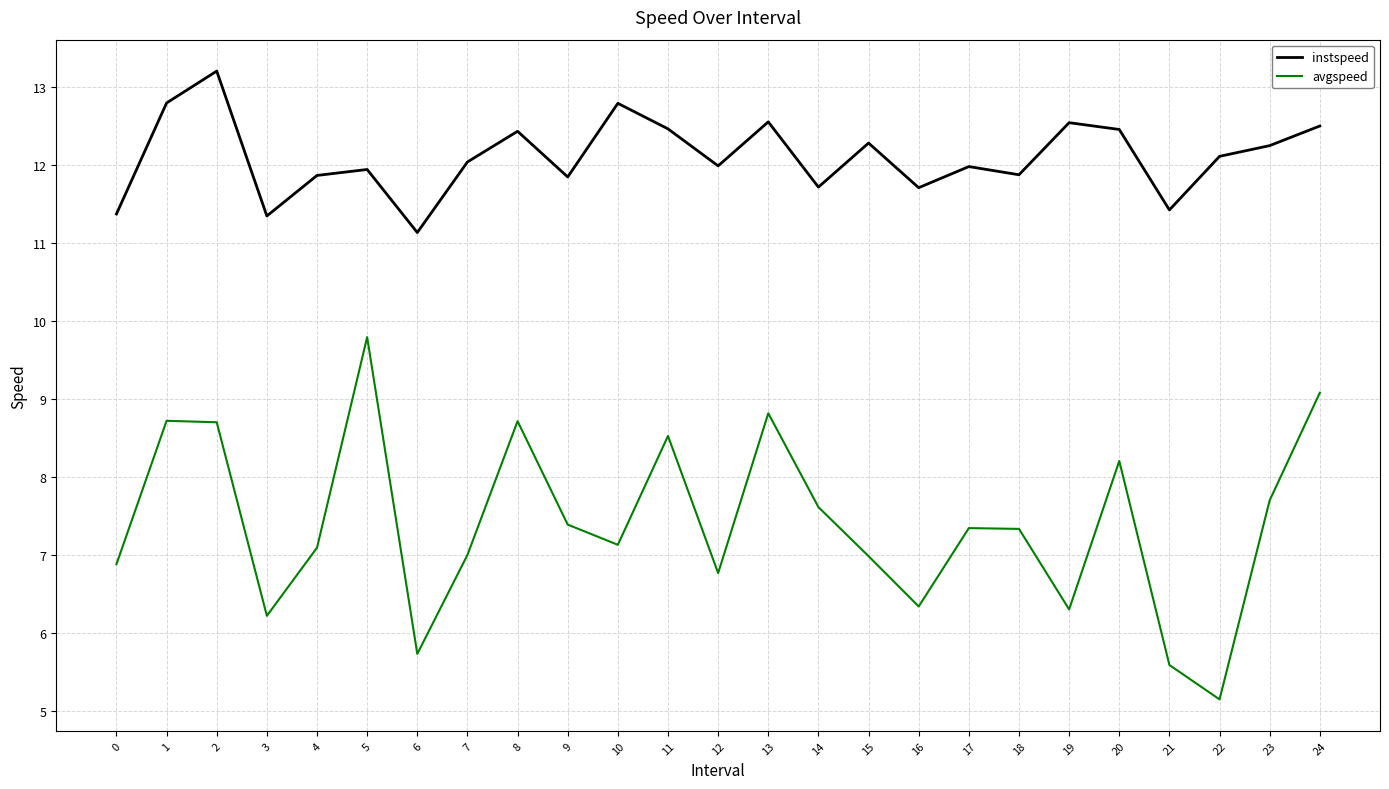

Which series has the largest total across all categories?

instspeed